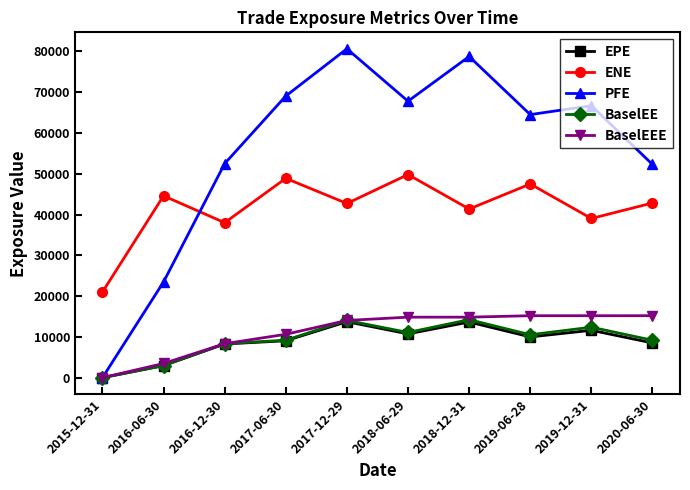

Is it true that PFE equals 64505.1 at 2019-06-28?

True